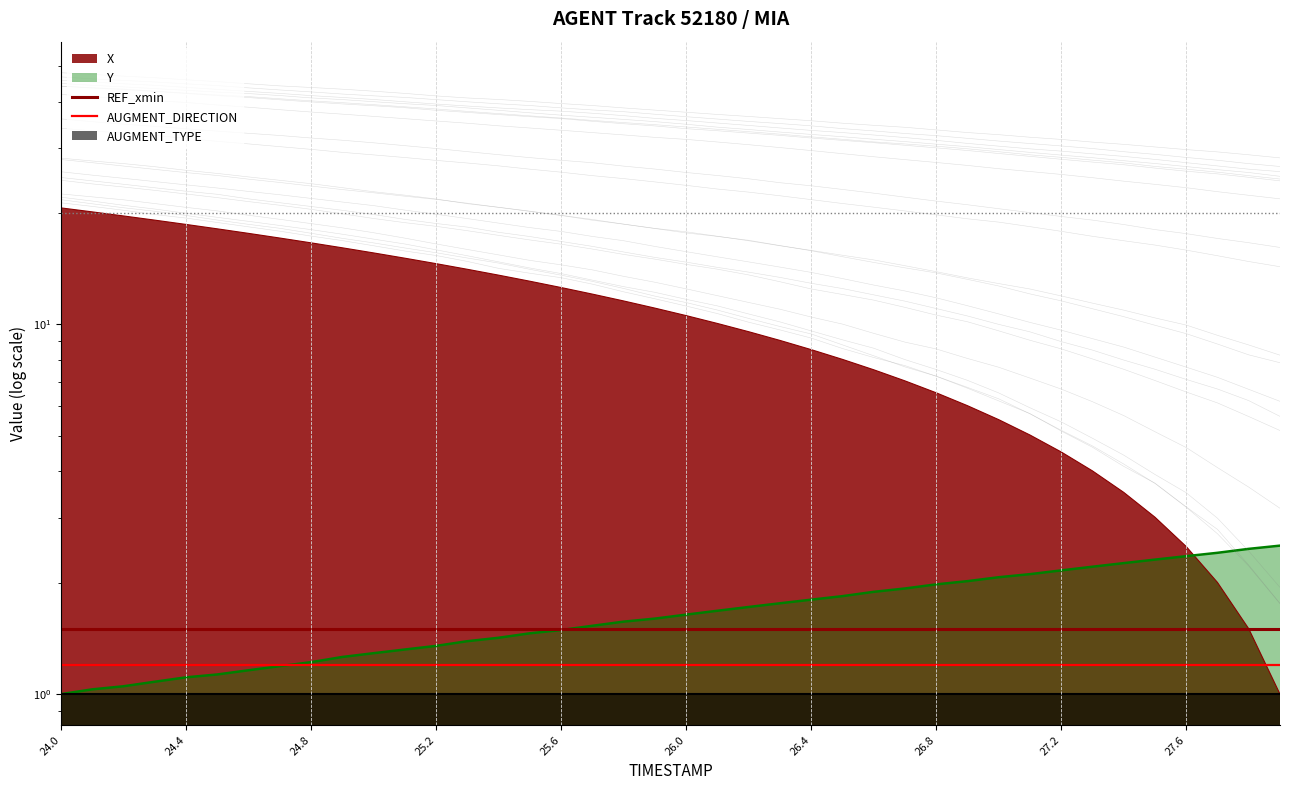

How many categories are shown in the chart?

40